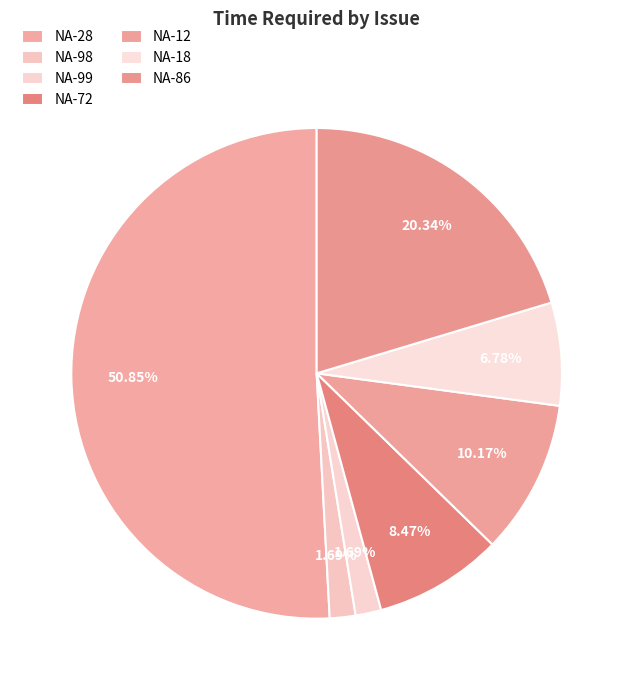

True or false: NA-18 accounts for 7% of the total.

True